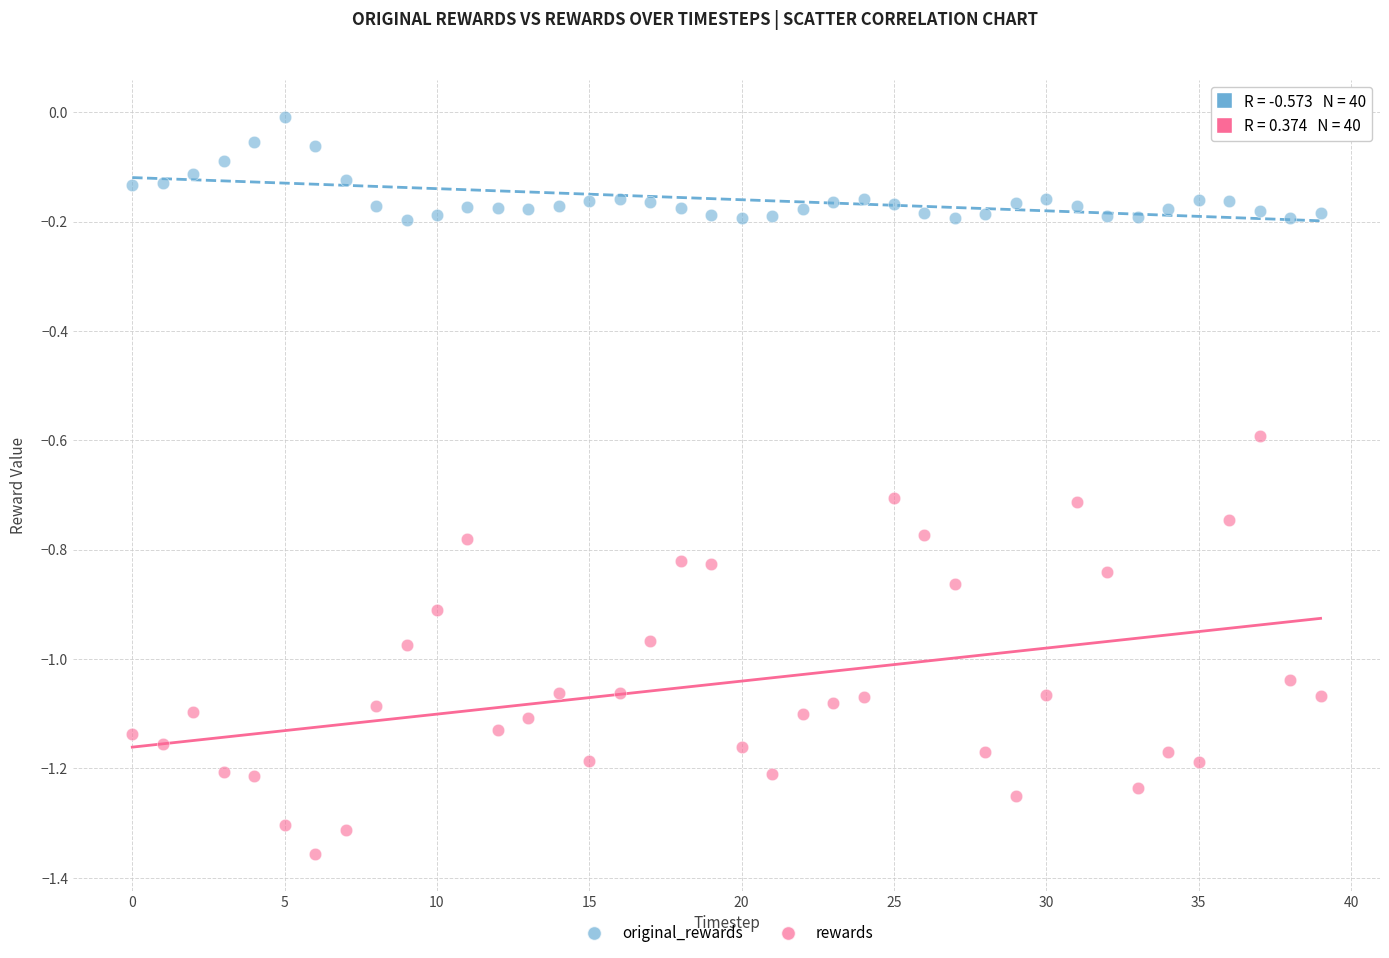

Which series contains the highest Y value?

original_rewards